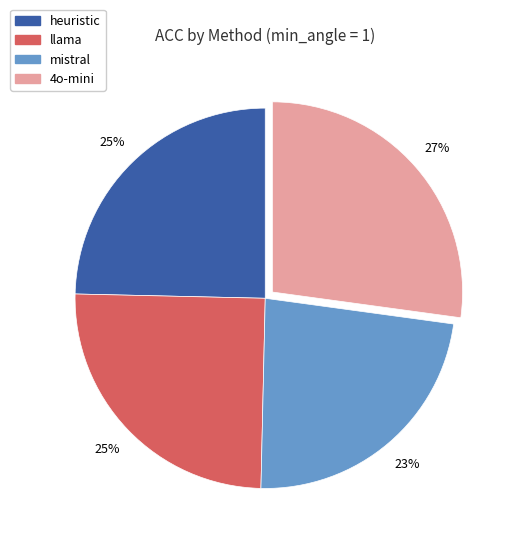

True or false: 4o-mini accounts for 38% of the total.

False